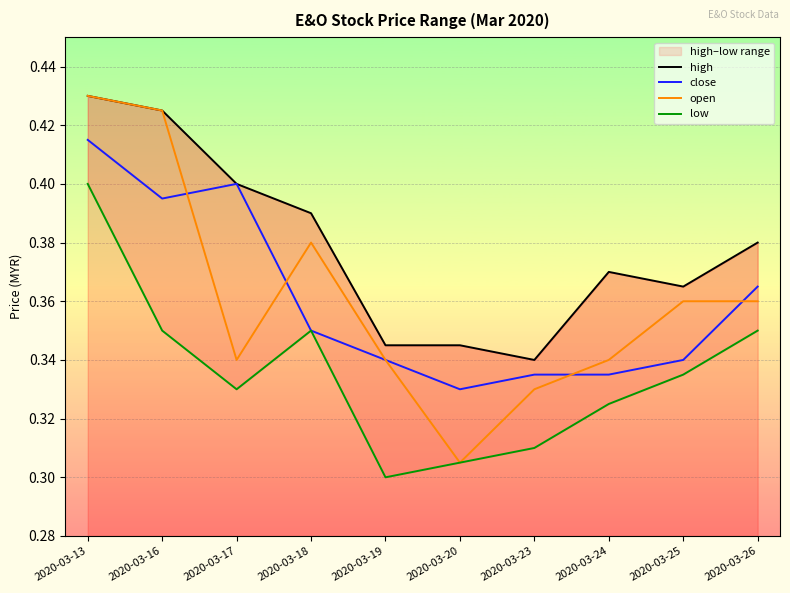

How many high values are between 0 and 1?

10